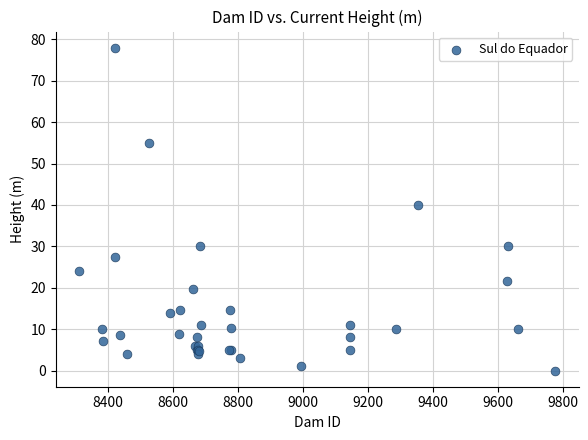

What Y value in the scatter plot is closest to 39?

40.0